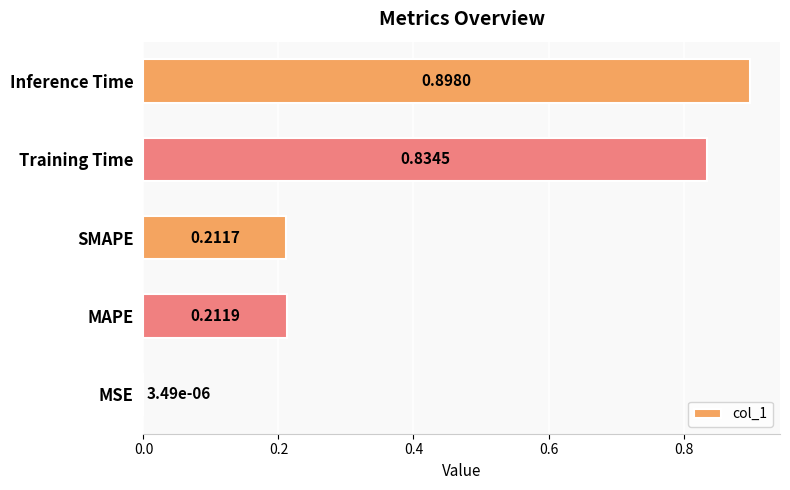

Between SMAPE and MAPE, which is larger?

MAPE